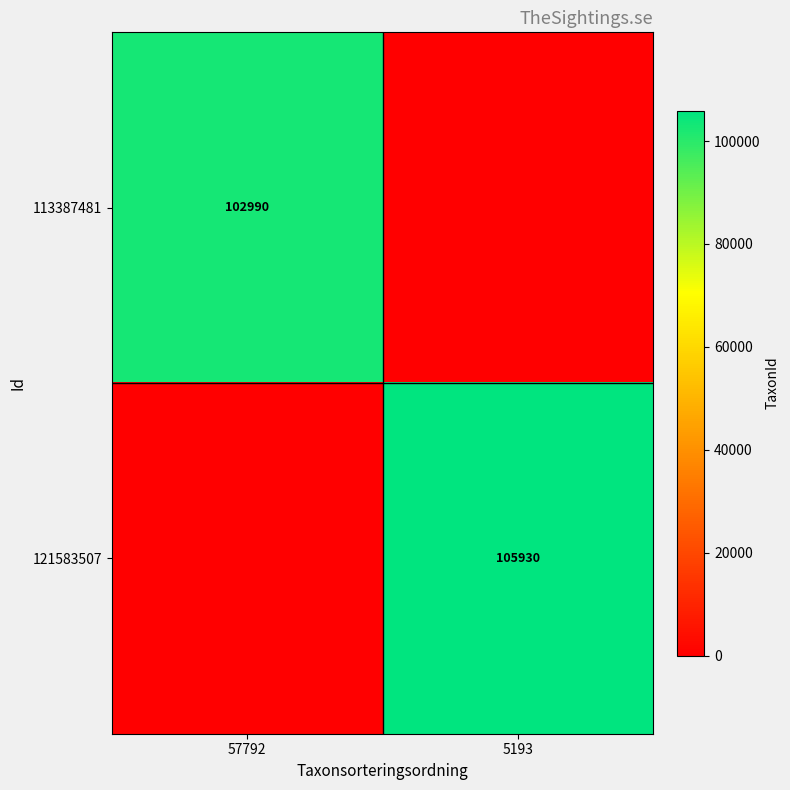

Is it true that 121583507 equals 182165 at 5193?

False